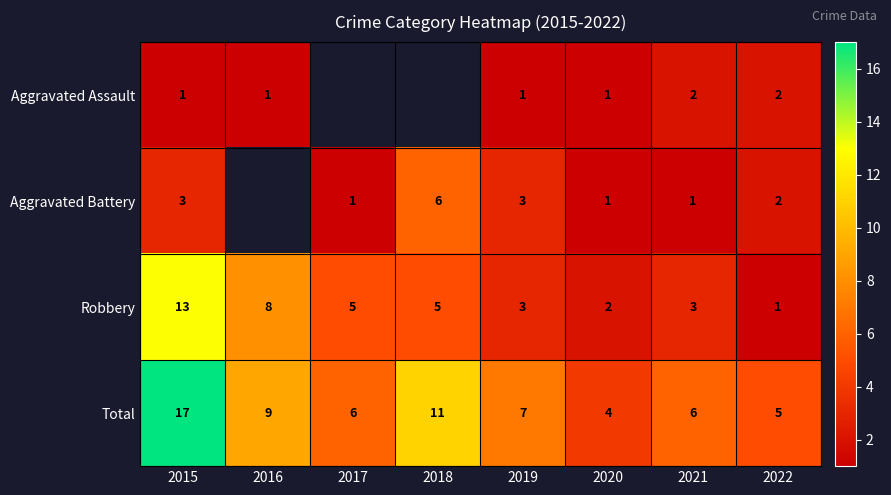

Rank the series at 2021 from lowest to highest value.

Aggravated Battery, Aggravated Assault, Robbery, Total